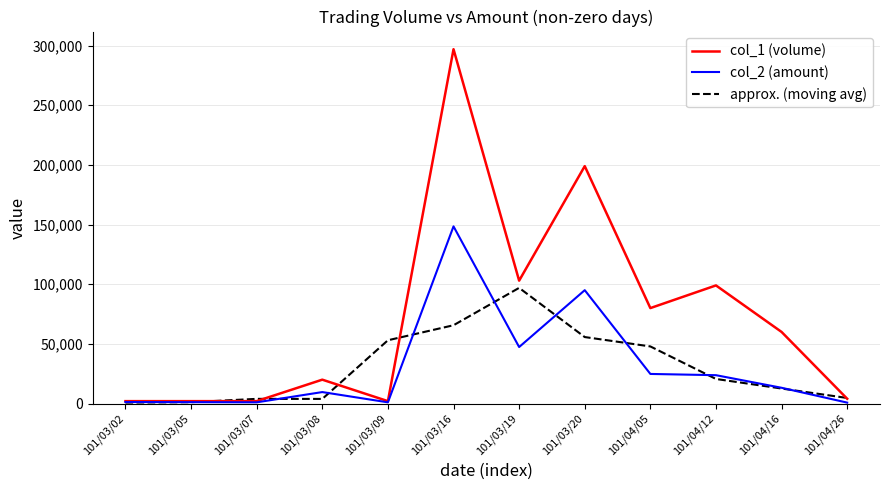

What is the difference between the col_2 (amount) values at 101/03/16 and 101/03/07?

147500.0